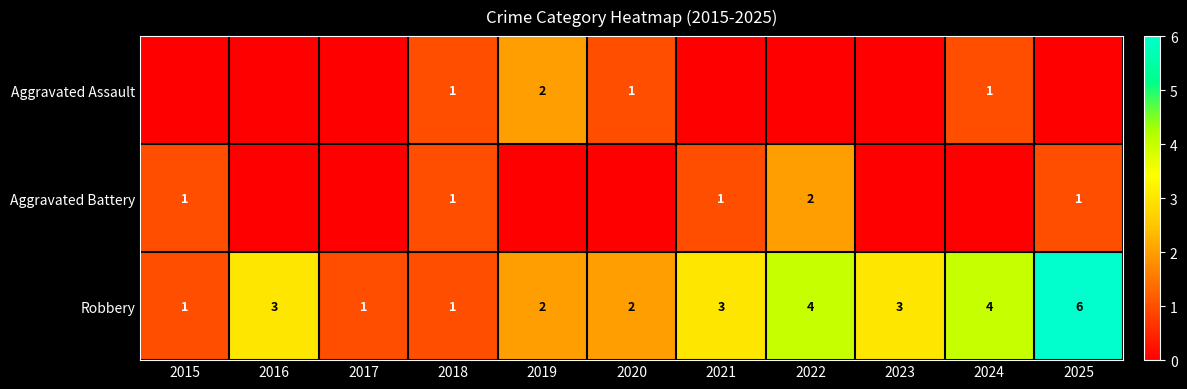

True or false: Robbery has a value of 0 at 2017.

False